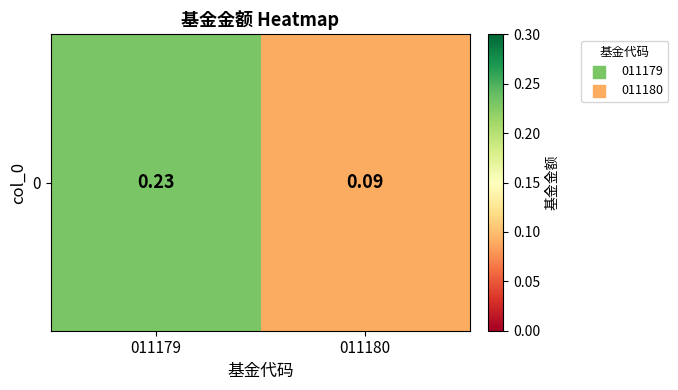

What is the difference between the values at 011180 and 011179?

0.1